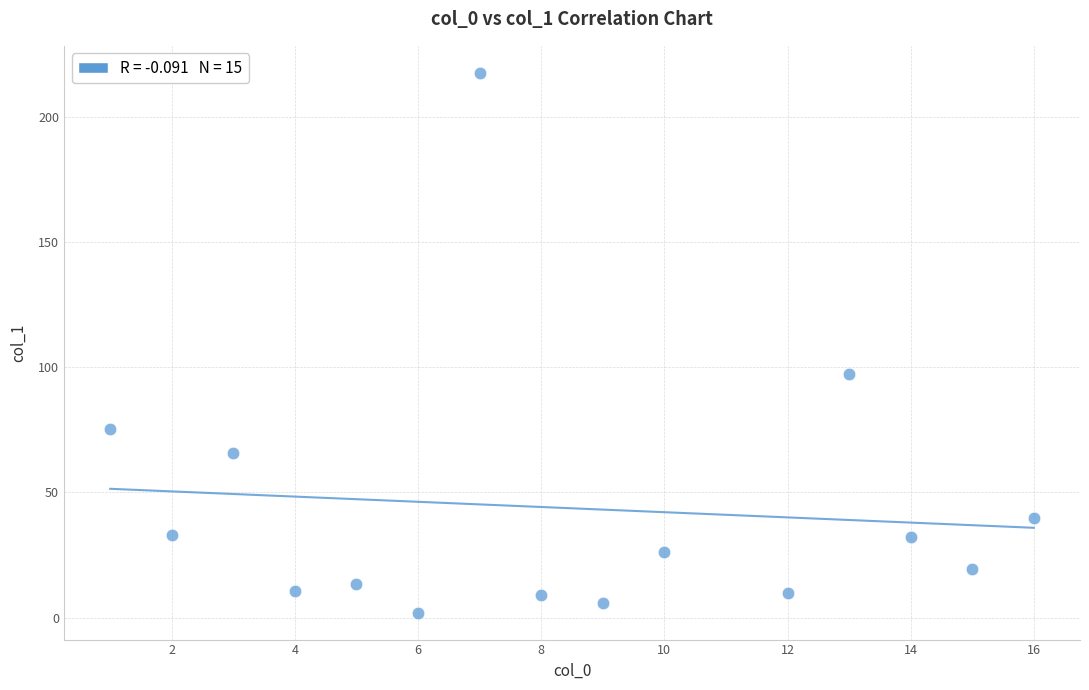

What is the range of Y values (max minus min)?

215.7